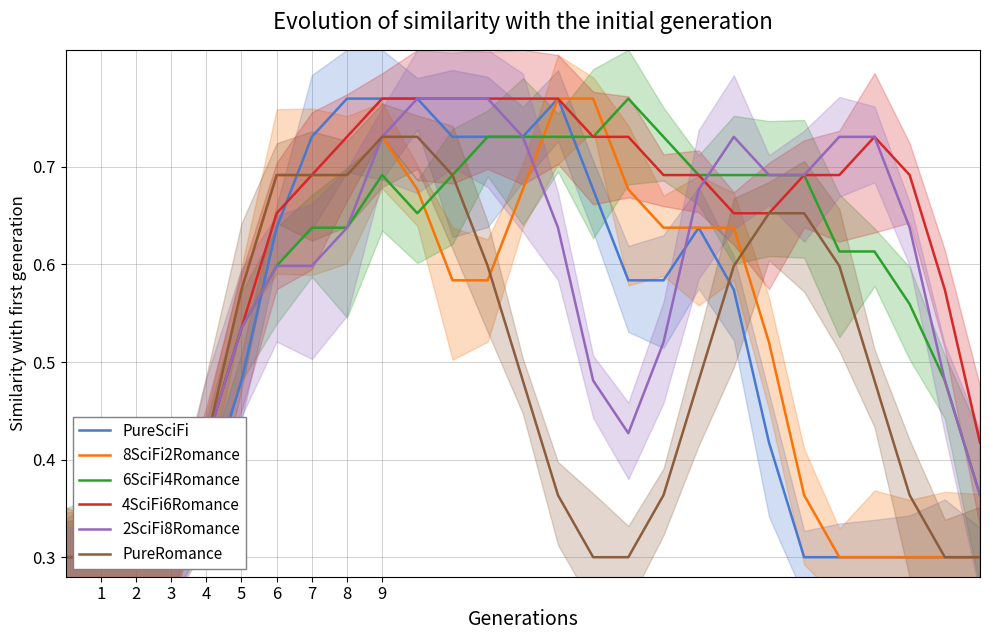

How many lines are shown in the chart?

6